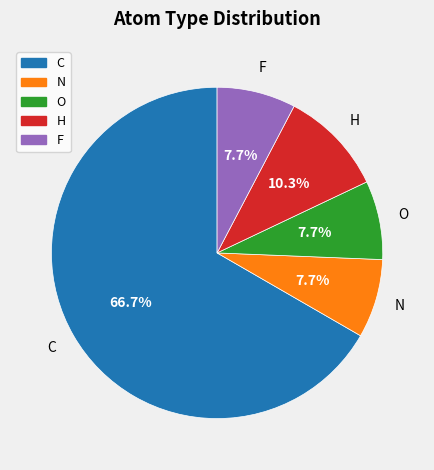

How many segments does this pie chart have?

5